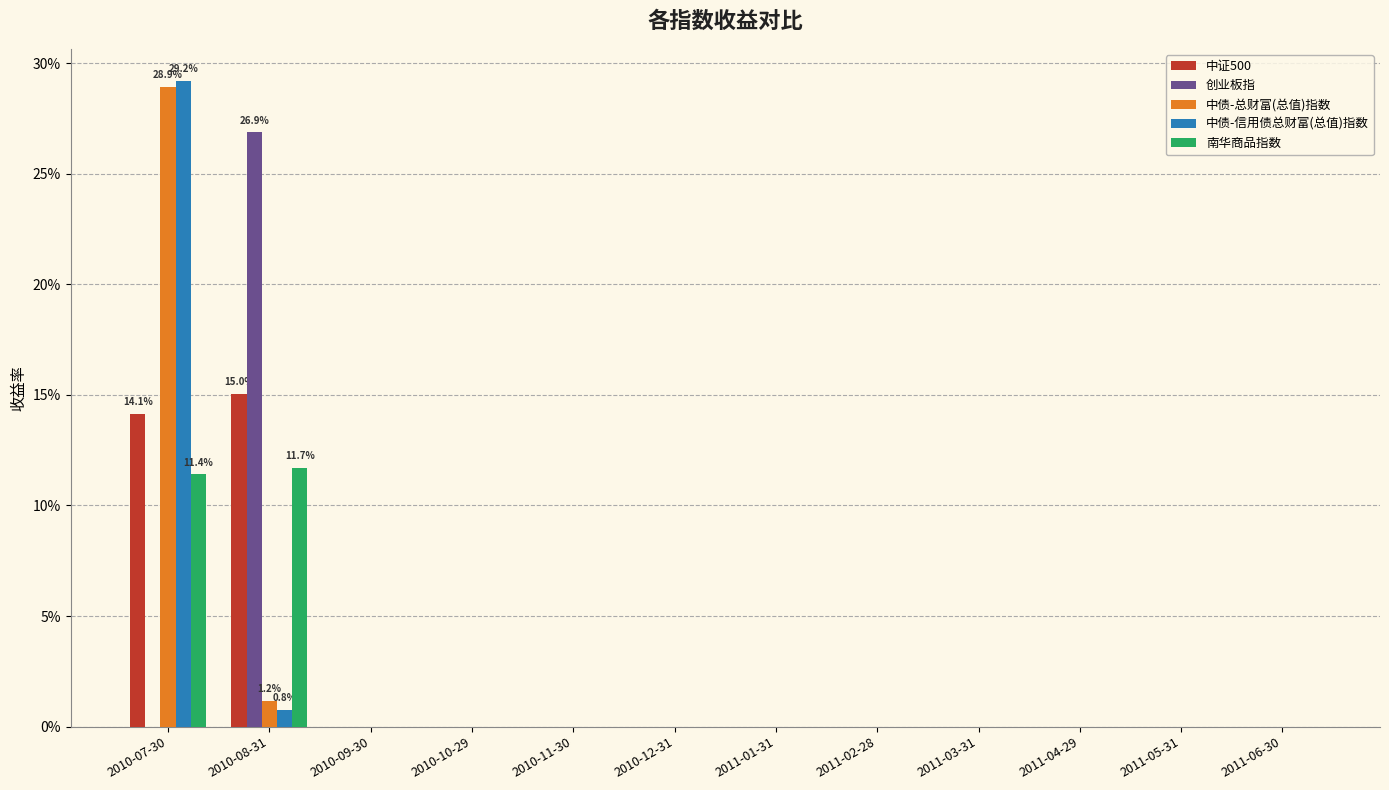

Between 2010-11-30 and 2010-12-31, which series saw the biggest shift?

中证500